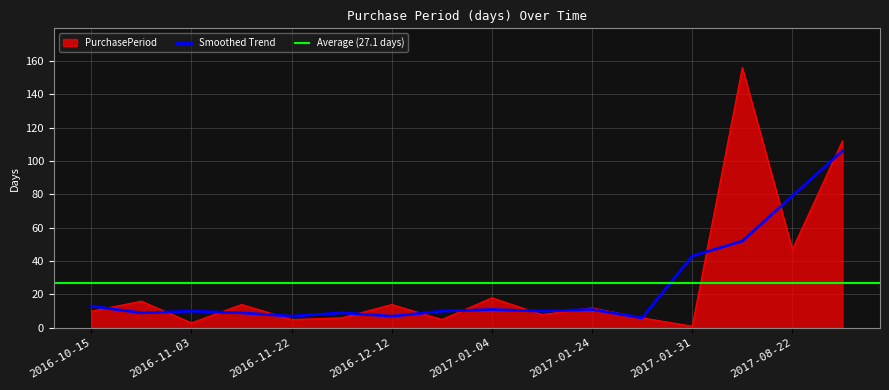

How many points are higher than both their immediate neighbors (excluding endpoints)?

6